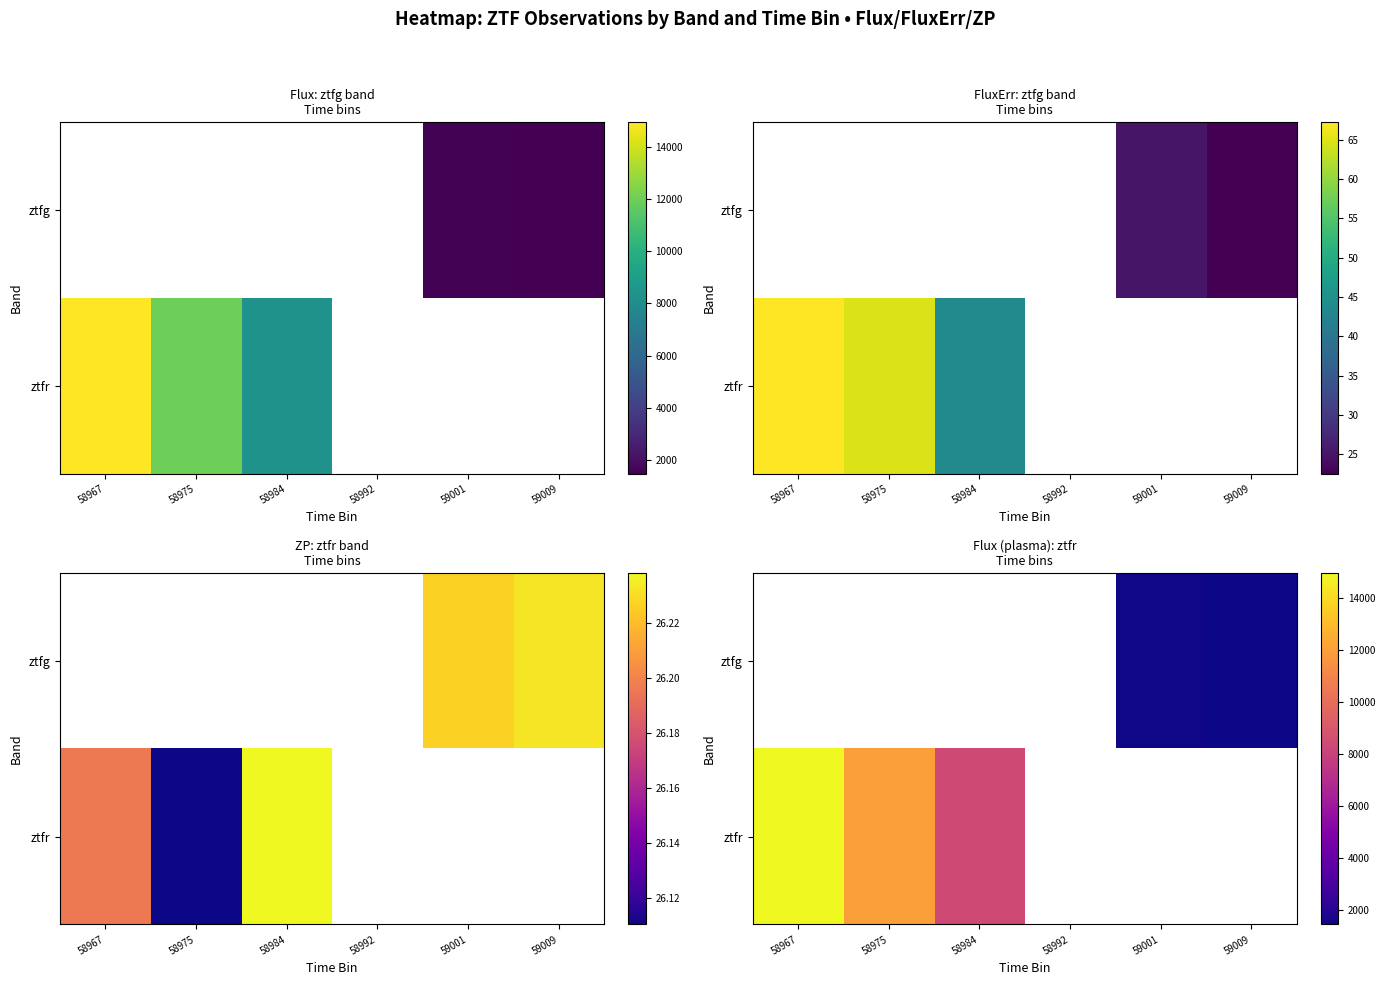

Is it true that ztfg equals 1533.4 at 59001?

True